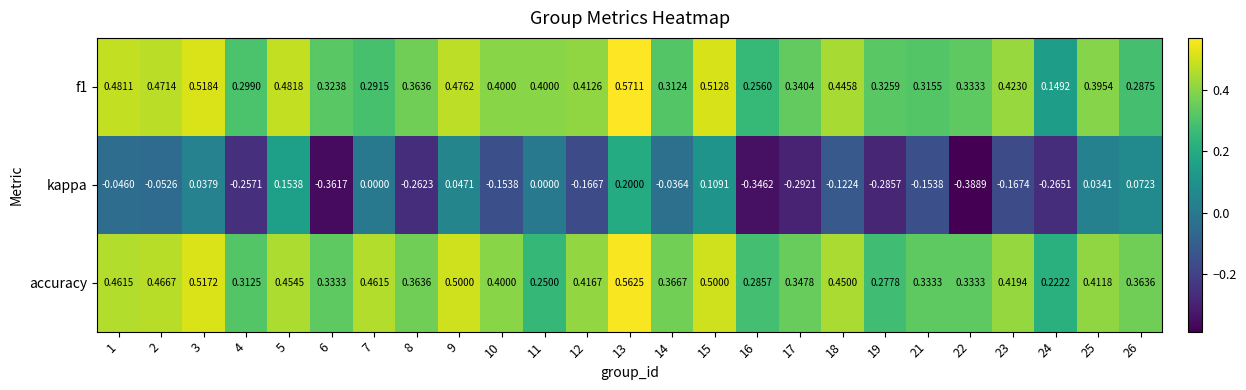

Is the value of f1 at 25 greater than the value of accuracy at 15?

No